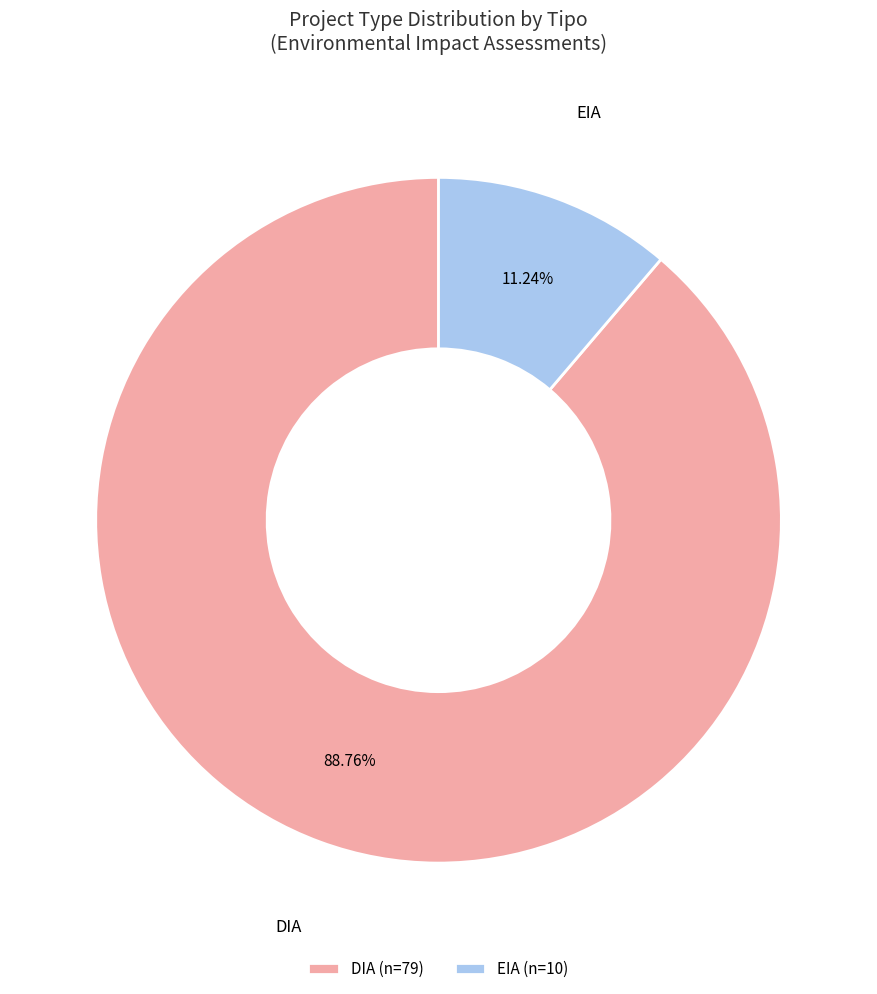

Count the number of slices in the pie.

2